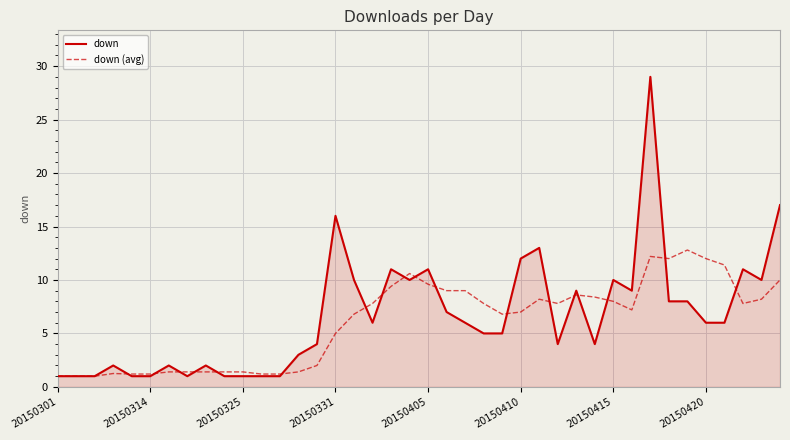

Rank the series by their maximum value, from lowest to highest.

down (avg), down